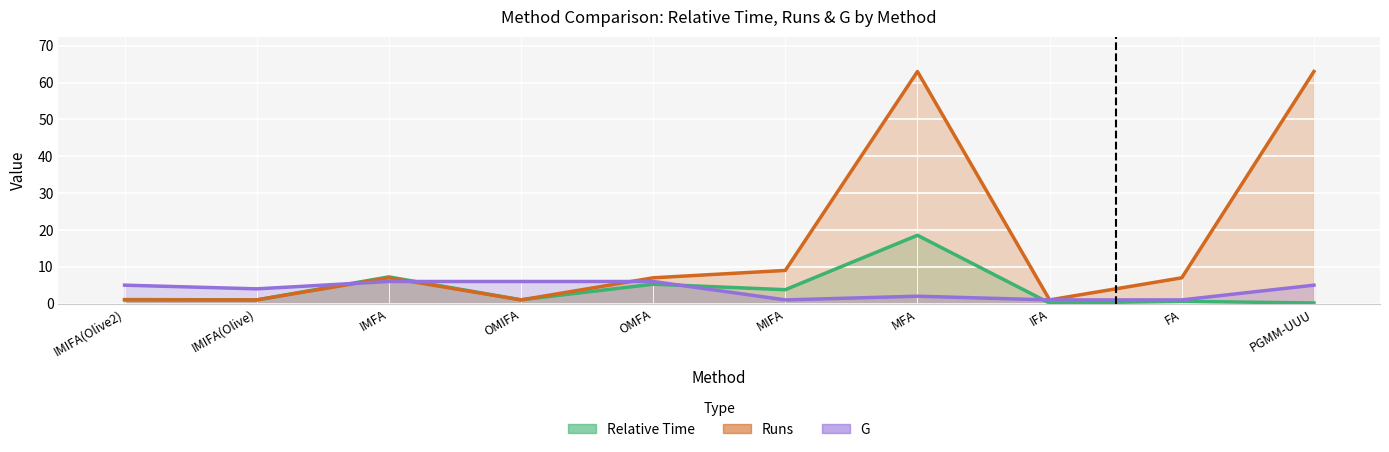

True or false: Runs has a value of 3.8 at IMFA.

False